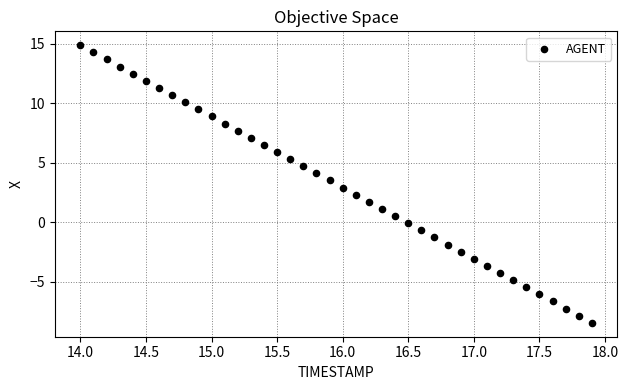

What is the range of Y values (max minus min)?

23.3